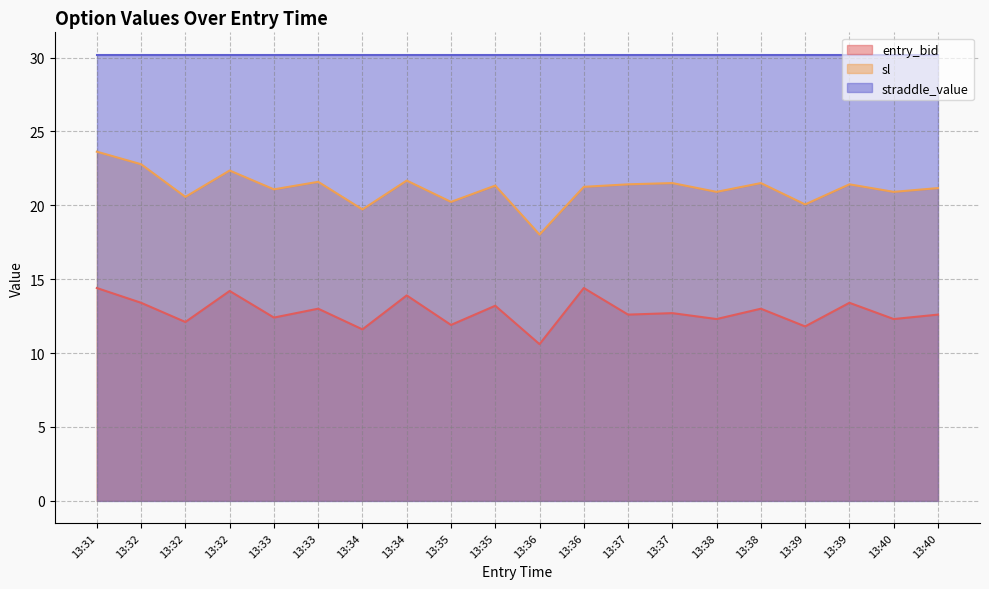

Which series has the widest spread of values?

sl